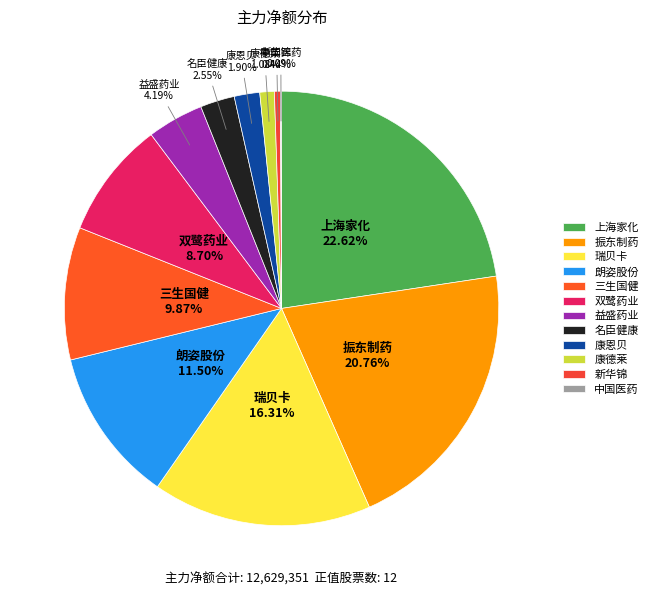

Is there a majority slice in this chart?

No